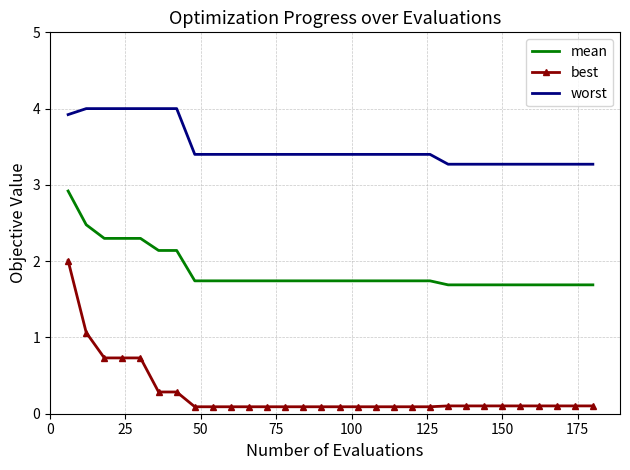

Rank the series by their maximum value, from lowest to highest.

best, mean, worst